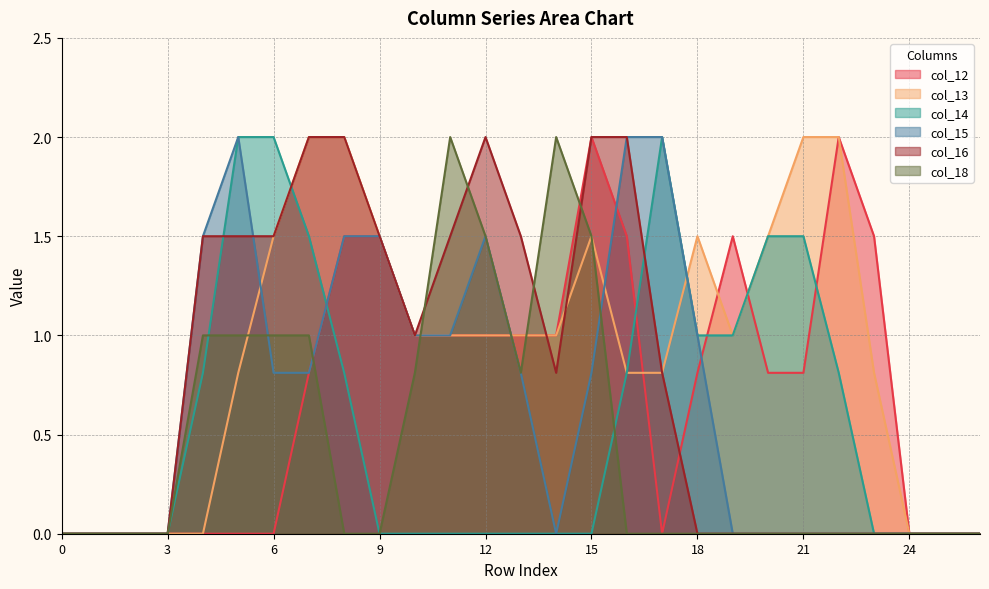

Is the value of col_16 at 1 greater than the value of col_12 at 2?

No